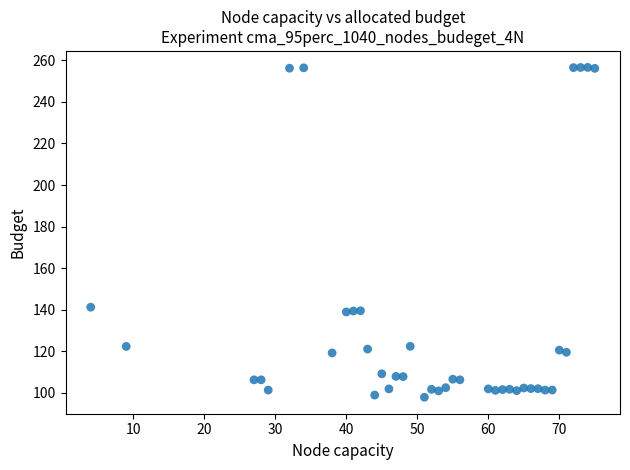

What is the range of X values (max minus min)?

71.0